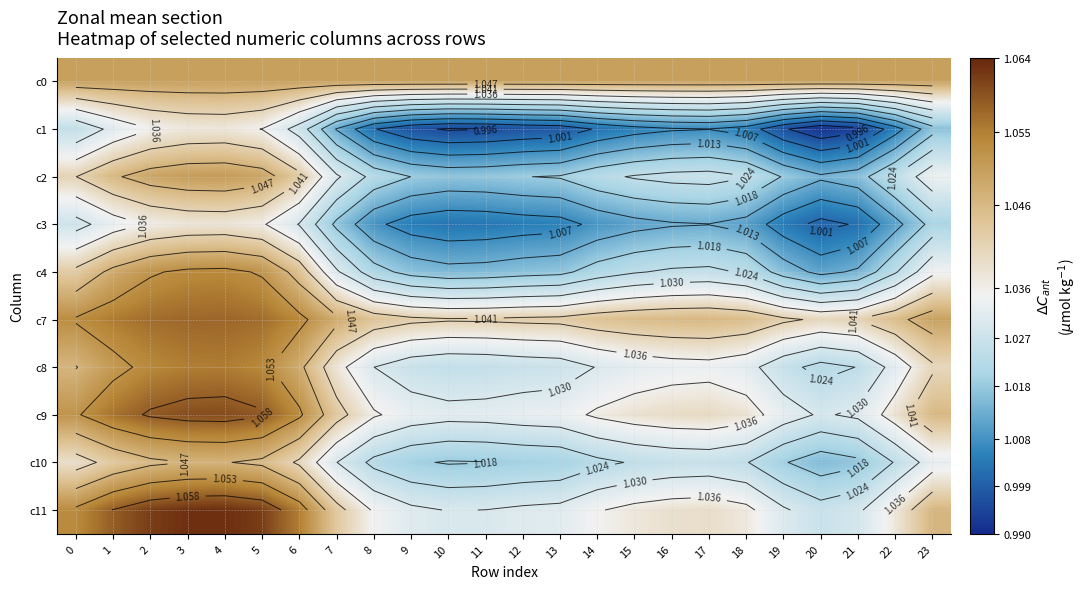

At how many categories does at least one series exceed 1?

24